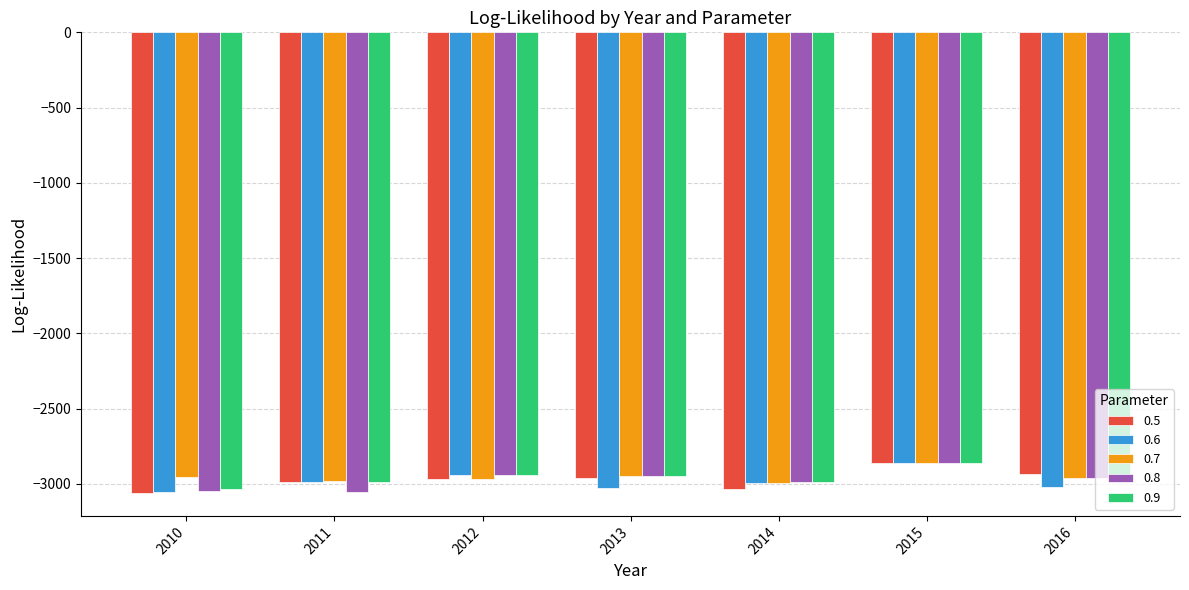

What is the spread (max minus min) of values at 2015?

6.3